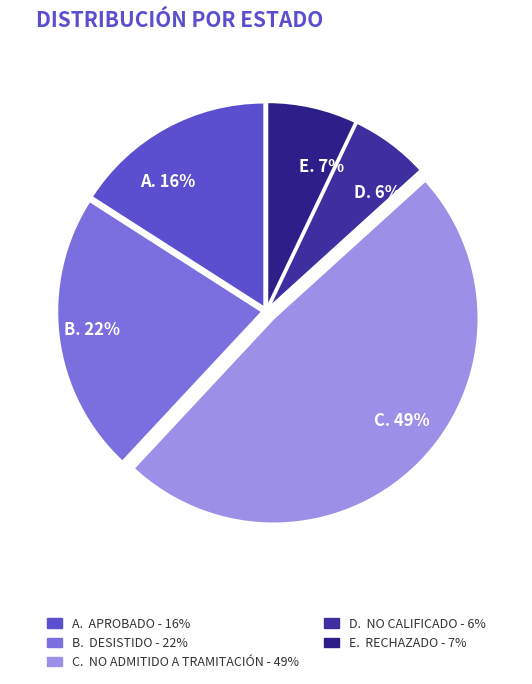

How many segments does this pie chart have?

5